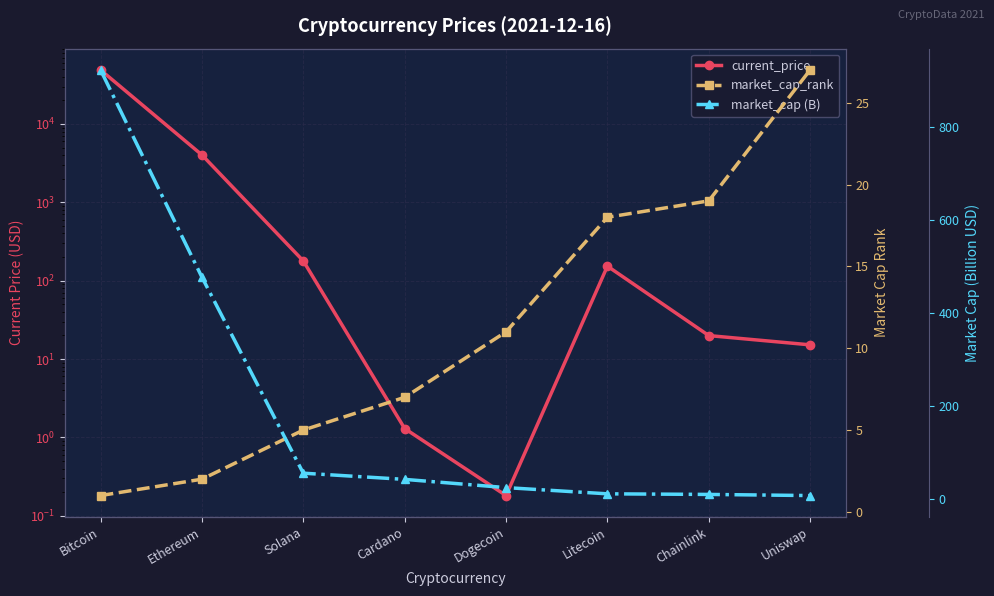

Read the current_price value at Uniswap.

15.2